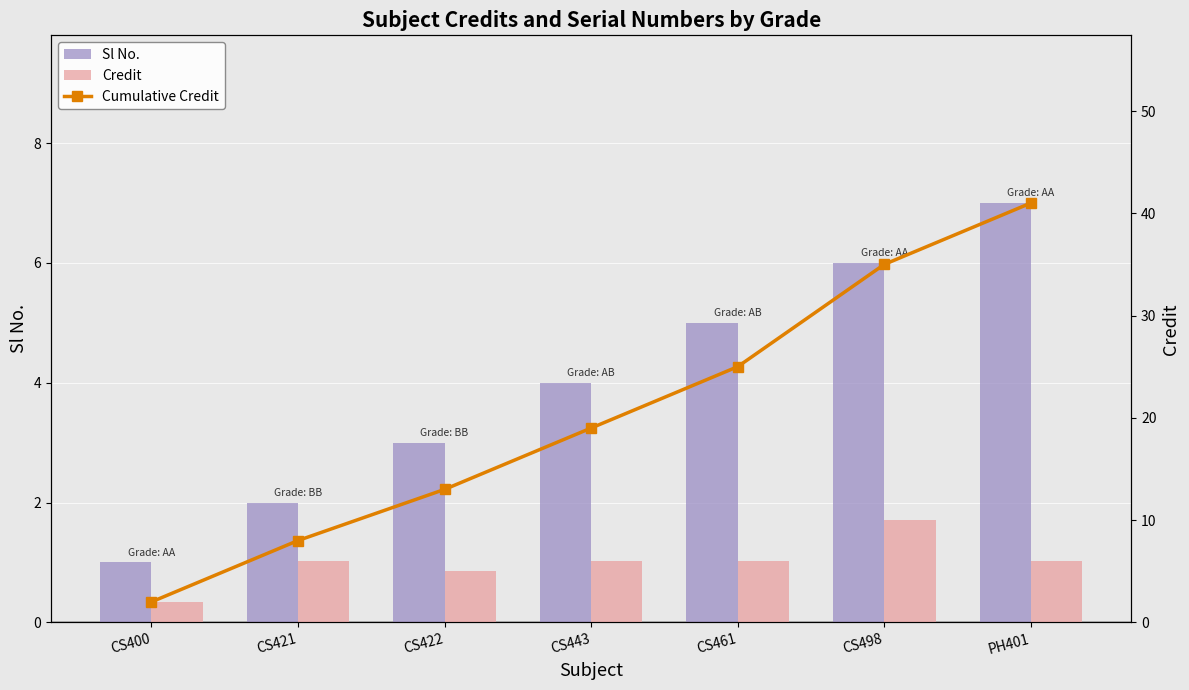

What position from the left is PH401?

7